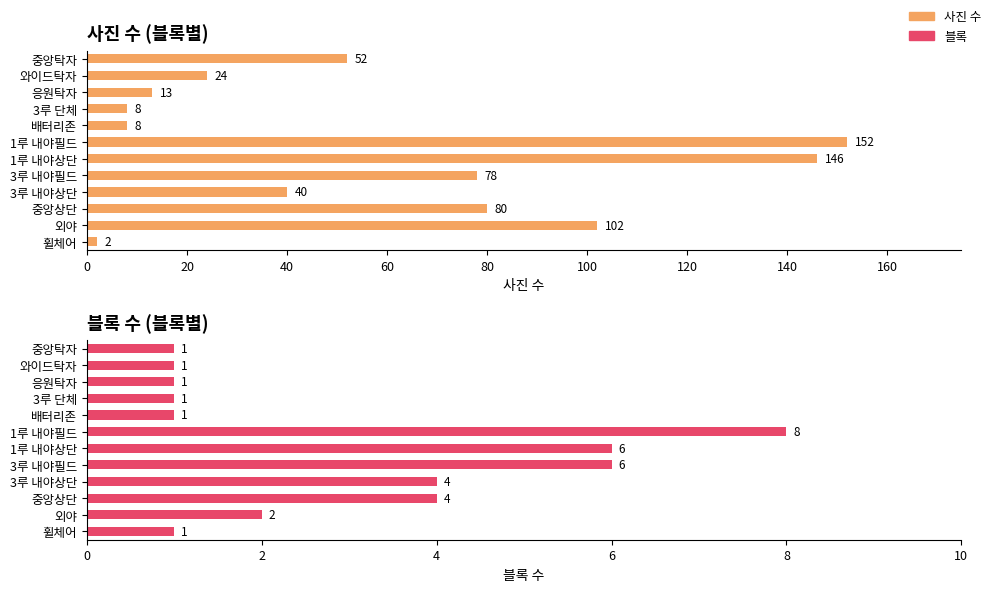

Between 3루 내야필드 and 3루 단체, which is larger?

3루 내야필드